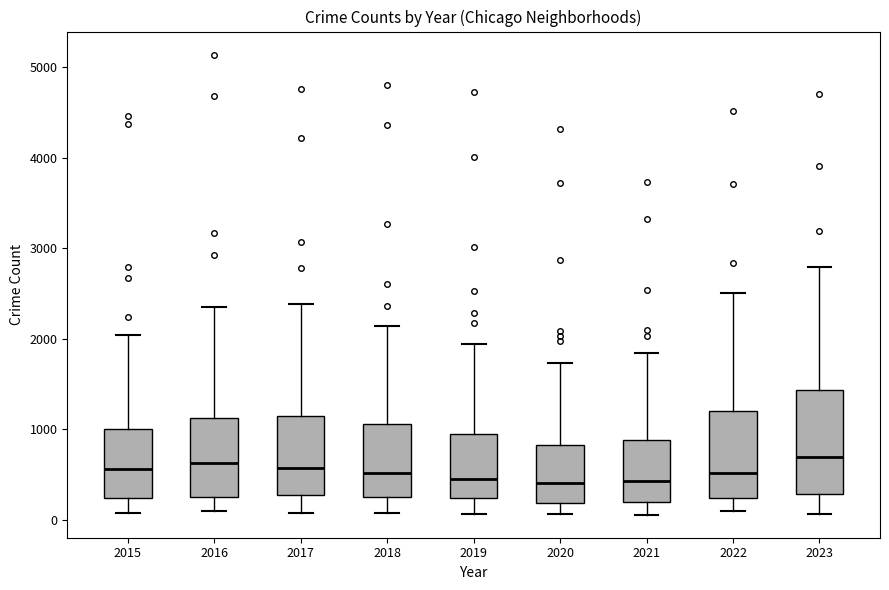

Reading left to right, transcribe this box plot: for each box, give where its median line is, the range the box spans, and where its two whiskers end, as read against the y-axis. The values are not printed on the chart, so give them approximately, as read against the axis.

2015: median 600, box 200 to 1000, whiskers 100 to 2000
2016: median 600, box 200 to 1100, whiskers 100 to 2300
2017: median 600, box 300 to 1100, whiskers 100 to 2400
2018: median 500, box 300 to 1100, whiskers 100 to 2100
2019: median 500, box 200 to 900, whiskers 100 to 1900
2020: median 400, box 200 to 800, whiskers 100 to 1700
2021: median 400, box 200 to 900, whiskers 100 to 1800
2022: median 500, box 200 to 1200, whiskers 100 to 2500
2023: median 700, box 300 to 1400, whiskers 100 to 2800